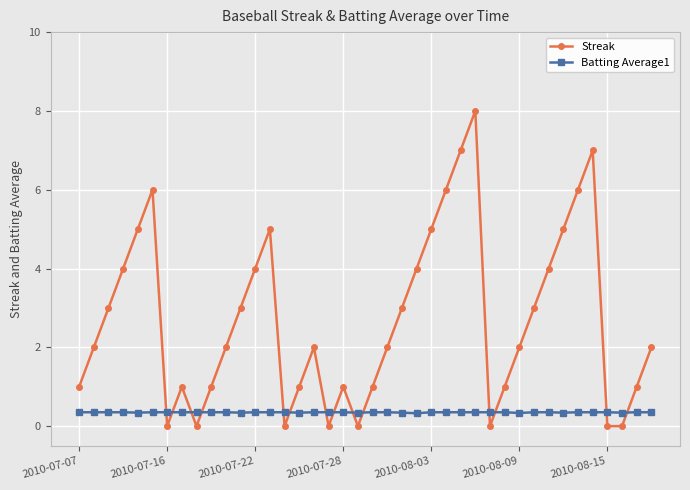

What is the highest value of the Batting Average1 series?

0.4